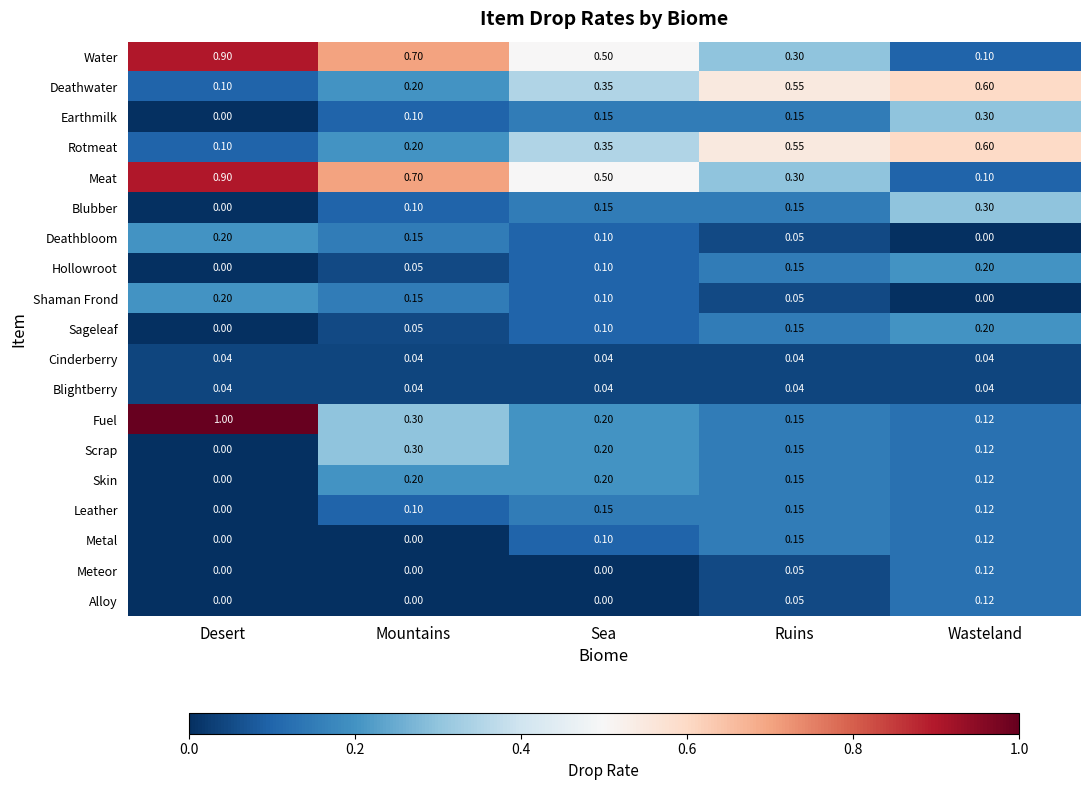

Rank the categories by Deathbloom value from lowest to highest.

Wasteland, Ruins, Sea, Mountains, Desert